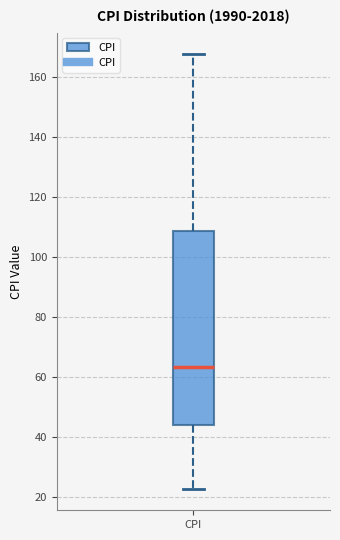

Transcribe this box plot: give where the median line is, the range the box spans, and where the two whiskers end, as read against the y-axis. The values are not printed on the chart, so give them approximately, as read against the axis.

median 64, box 44 to 108, whiskers 22 to 168